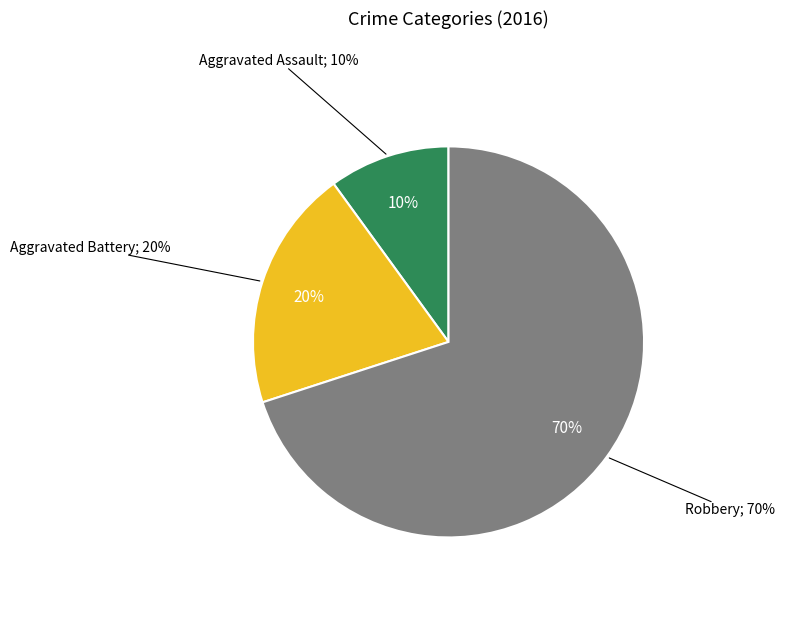

Approximately how many times larger is the value at Robbery compared to Aggravated Battery?

3.5